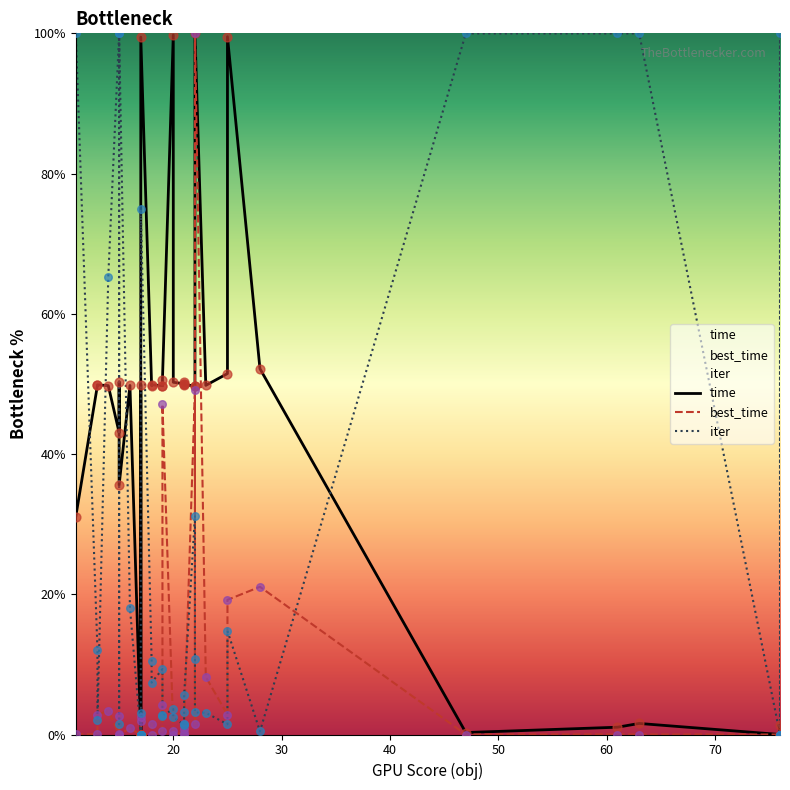

Which series reaches the maximum Y coordinate?

time